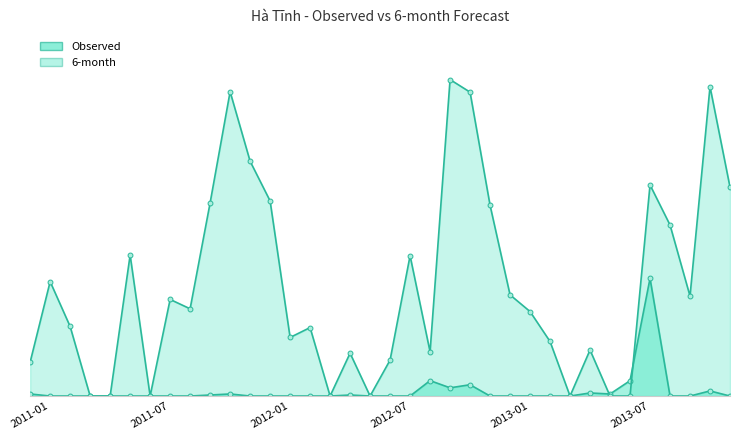

Count the number of data series in this chart.

2